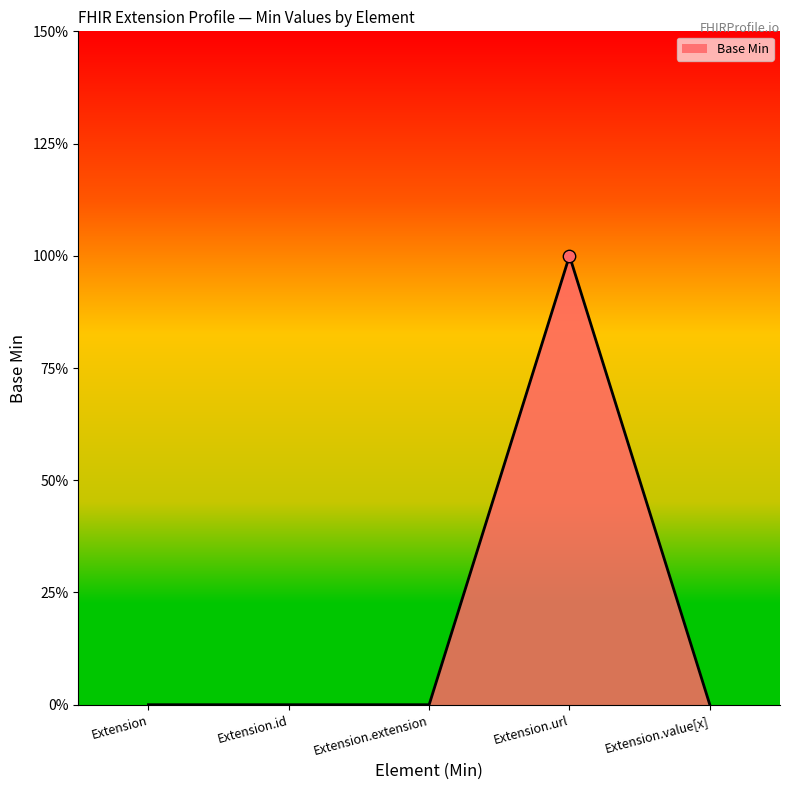

Between Extension and Extension.url, which is larger?

Extension.url